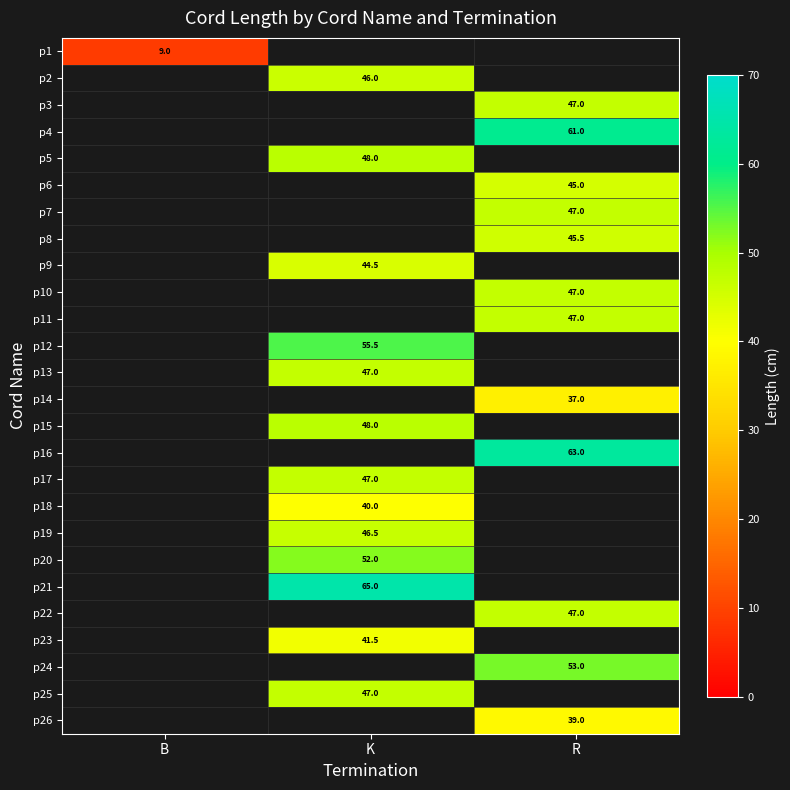

True or false: p20 has a value of 24.2 at K.

False